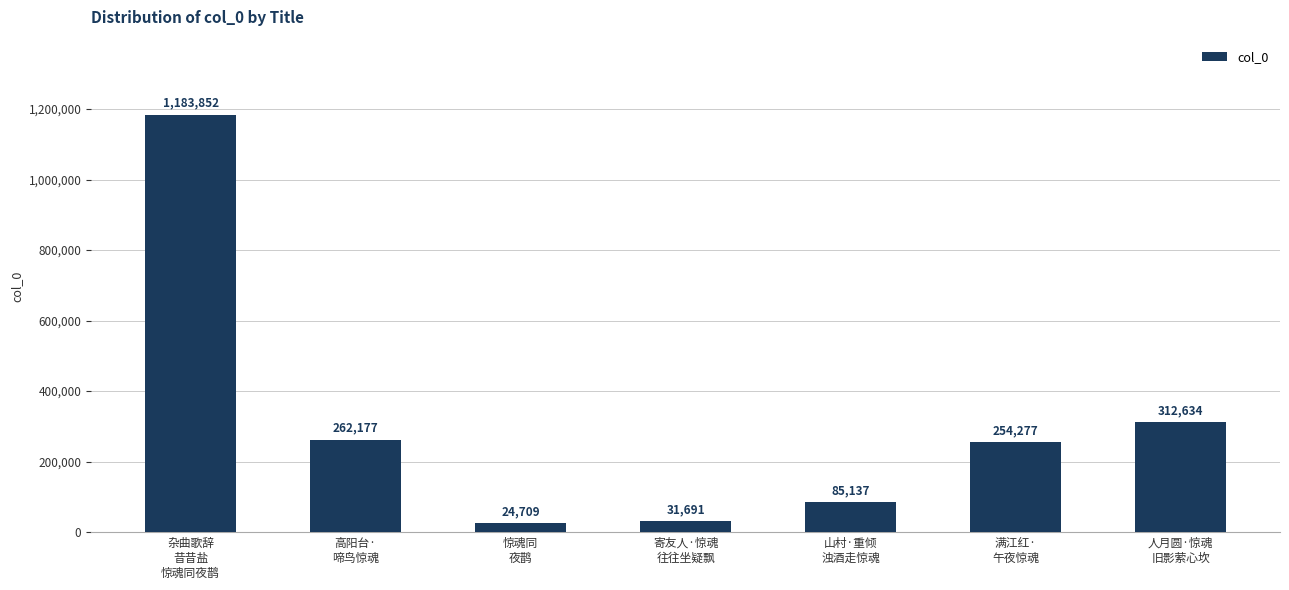

The chart shows a value of 262177 at 高阳台·
啼鸟惊魂. True or false?

True